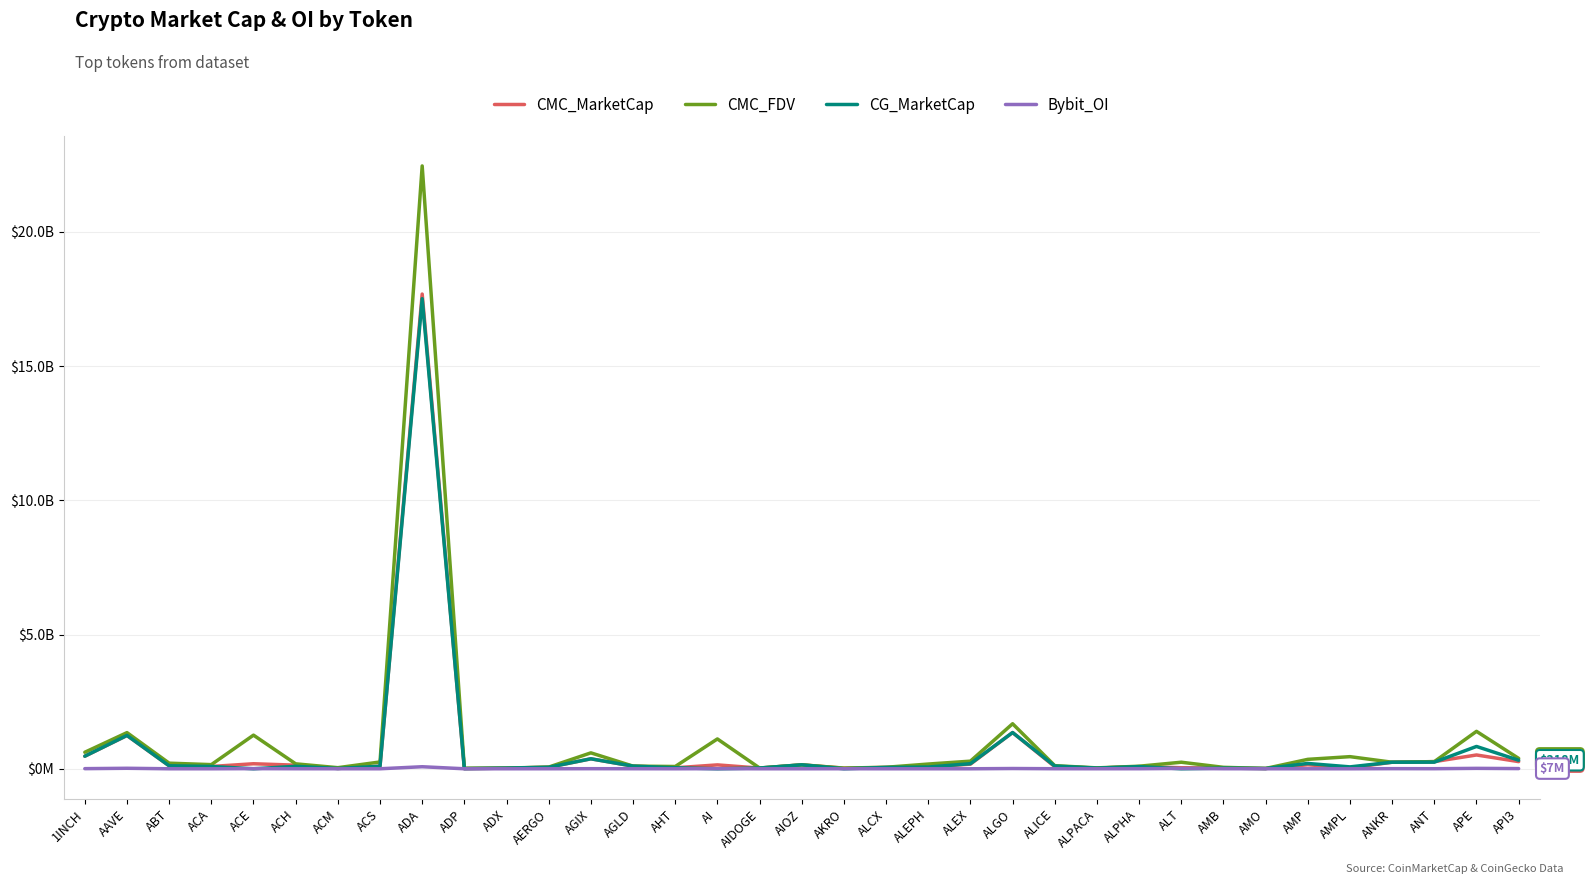

True or false: Bybit_OI has more than 2 points higher than both neighbors.

True